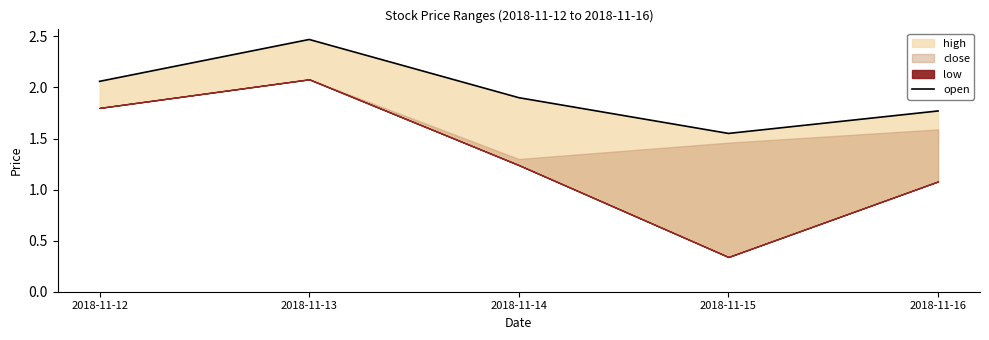

Reading right to left, list all the values displayed in this chart.

1.8	1.6	1.9	2.5	2.1